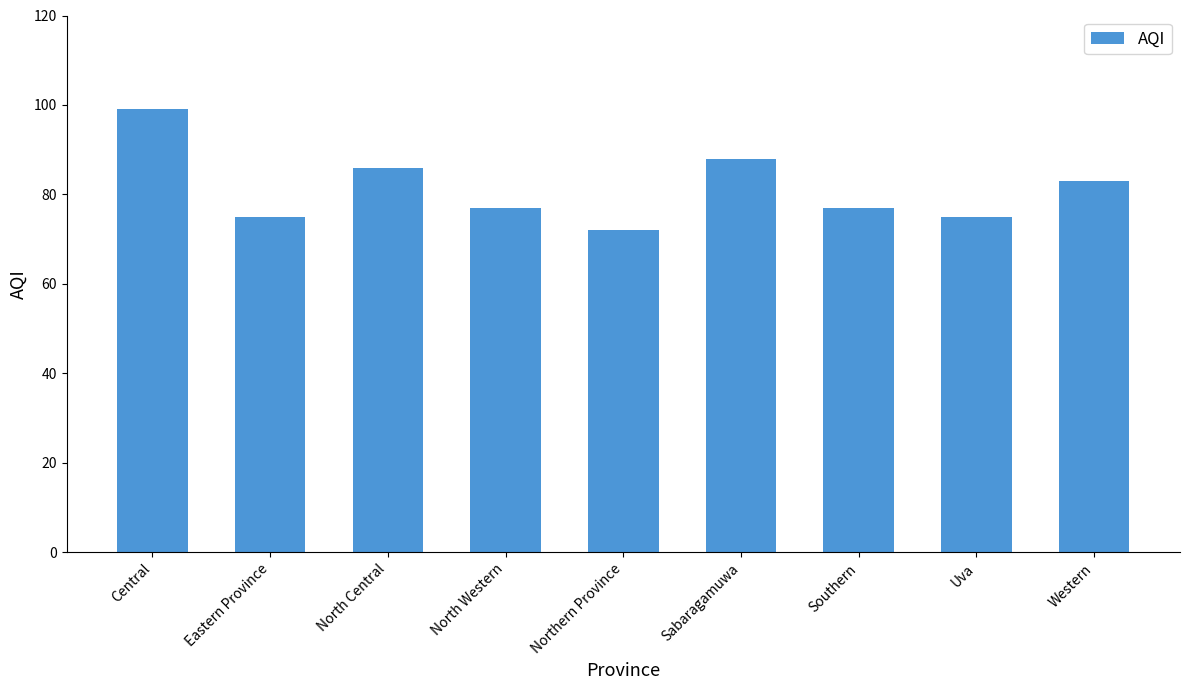

At which label is the value closest to 85?

North Central